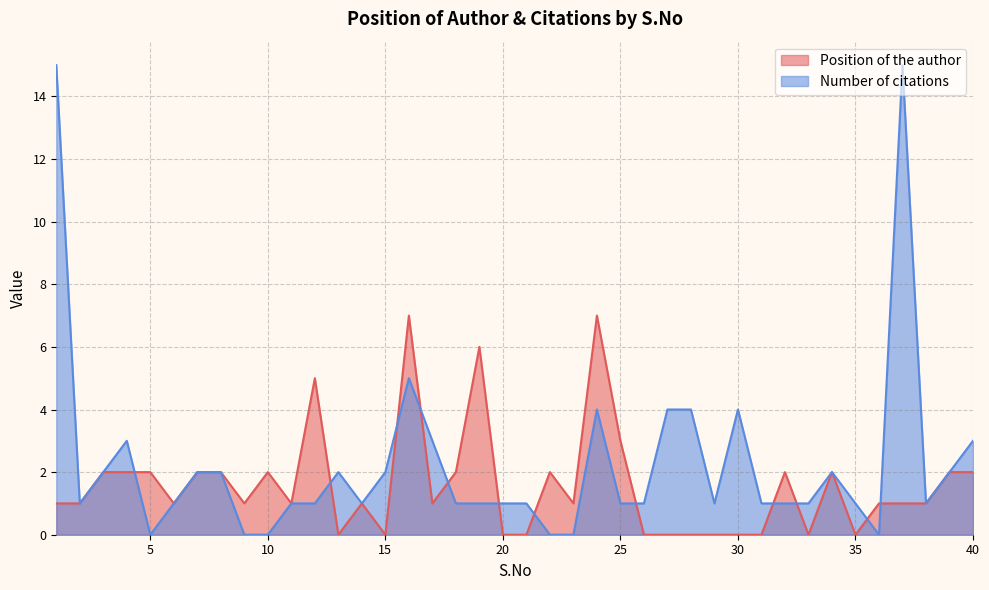

What are all the series names shown in the legend?

Position of the author, Number of citations